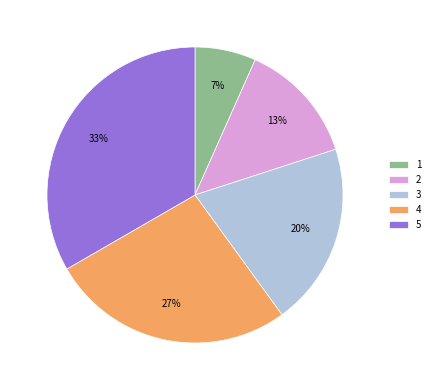

What percentage is the 3 slice, to the nearest percent?

20%